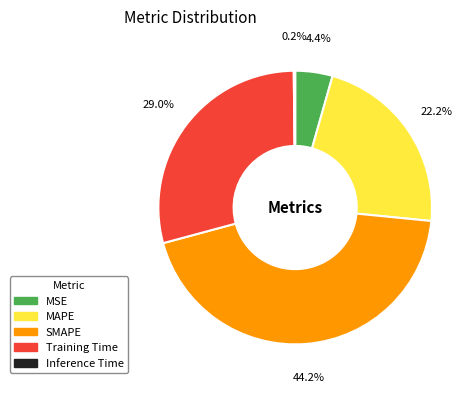

Which category has the biggest portion of the pie?

SMAPE